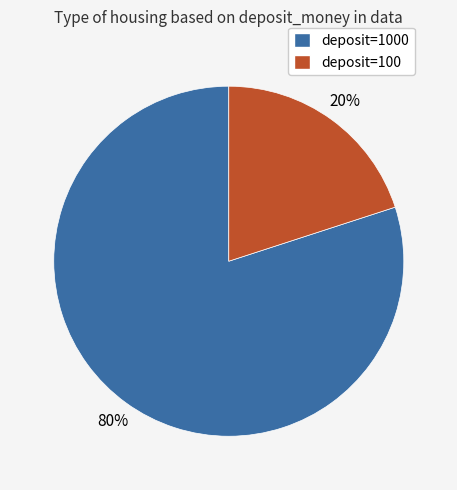

To the nearest percent, what is the difference between the largest and smallest slice percentages?

60%